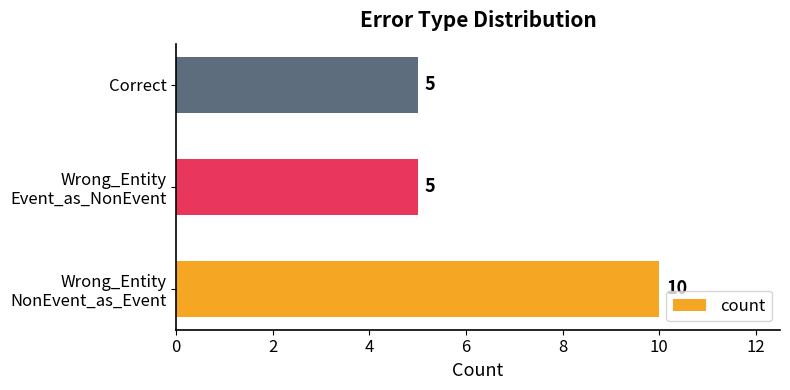

What is the difference between the maximum and minimum values?

5